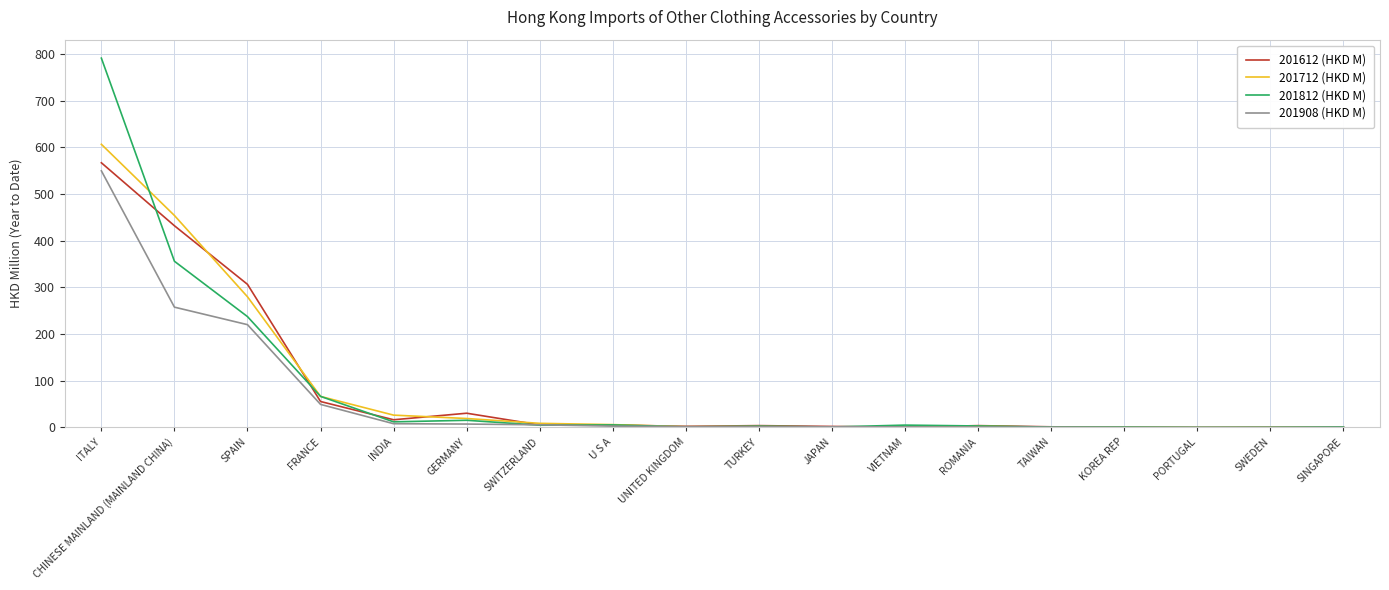

How many categories are shown in the chart?

18